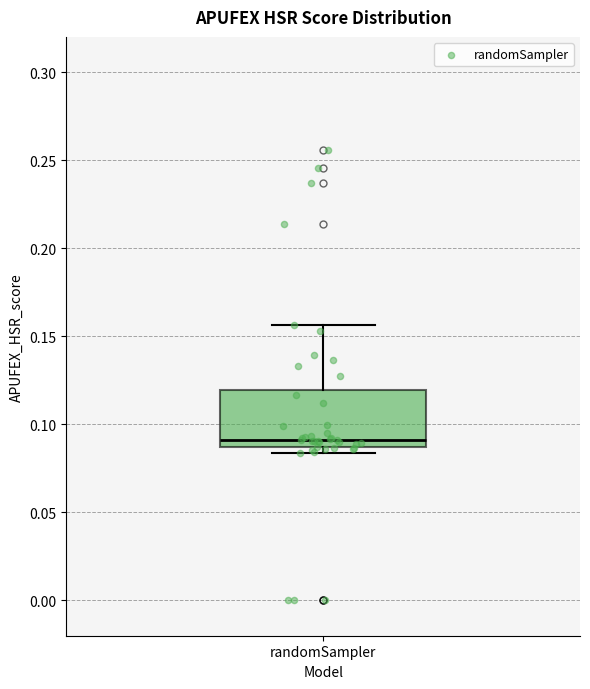

Read this box plot against the y-axis: the position of the median line, the range covered by the box, and the ends of both whiskers. The values are not printed on the chart, so give them approximately, as read against the axis.

median 0.090, box 0.085 to 0.120, whiskers 0.085 (just below the box's lower edge) to 0.155